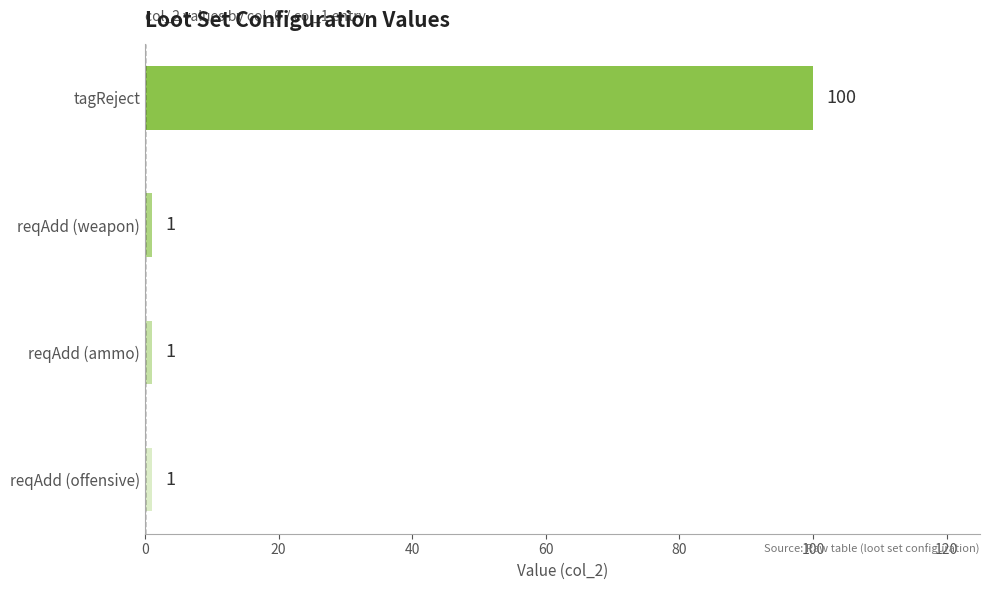

What is the value of the 1st bar from the top?

100